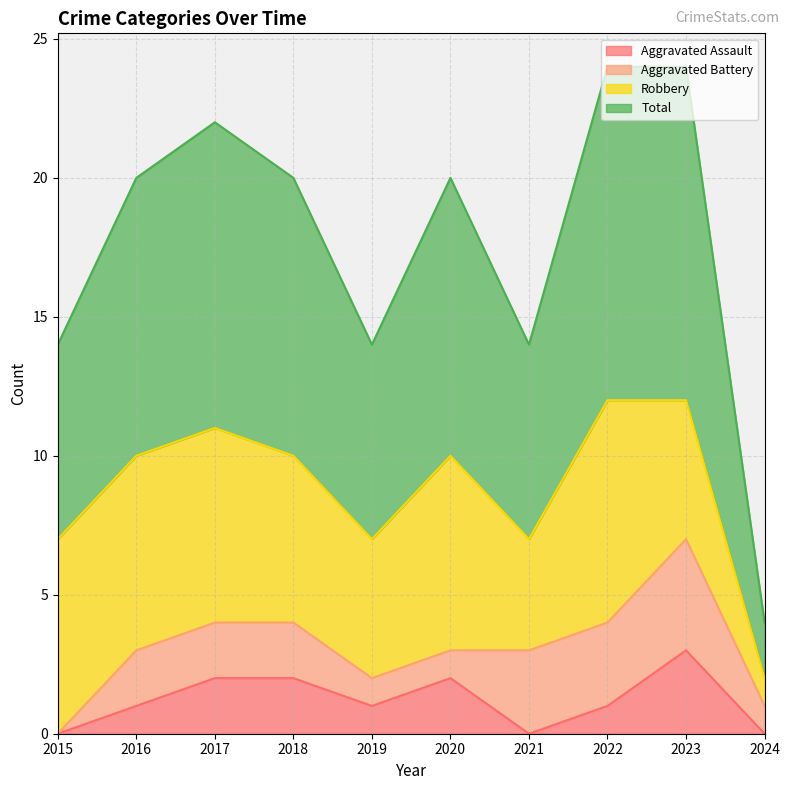

At which label does Aggravated Assault reach its peak?

2023